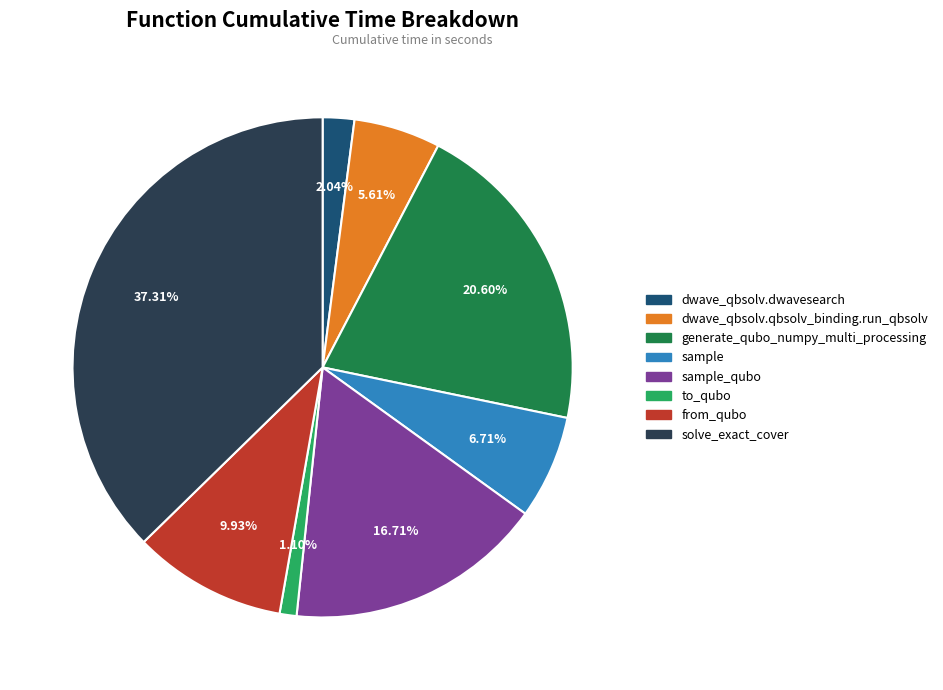

Is there any slice that represents more than half of the pie?

No